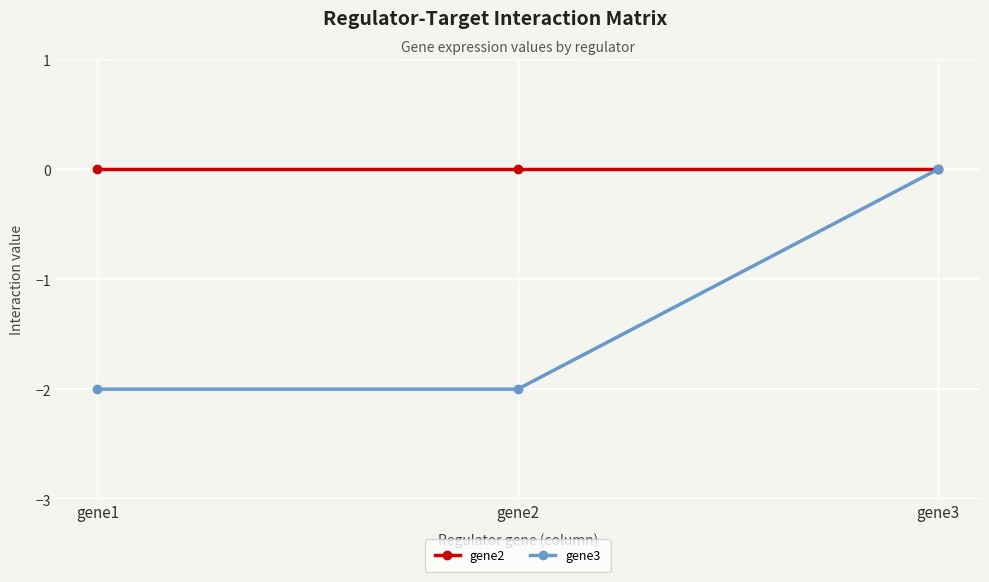

Rank the series at gene1 from highest to lowest value.

gene2, gene3